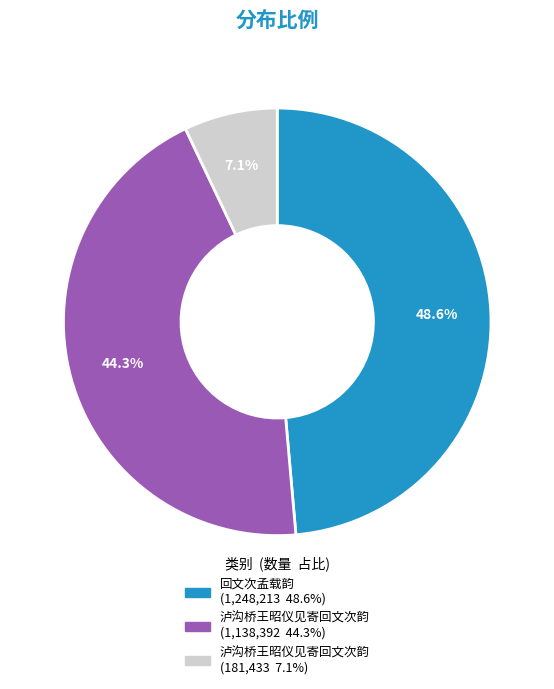

How many segments does this pie chart have?

3